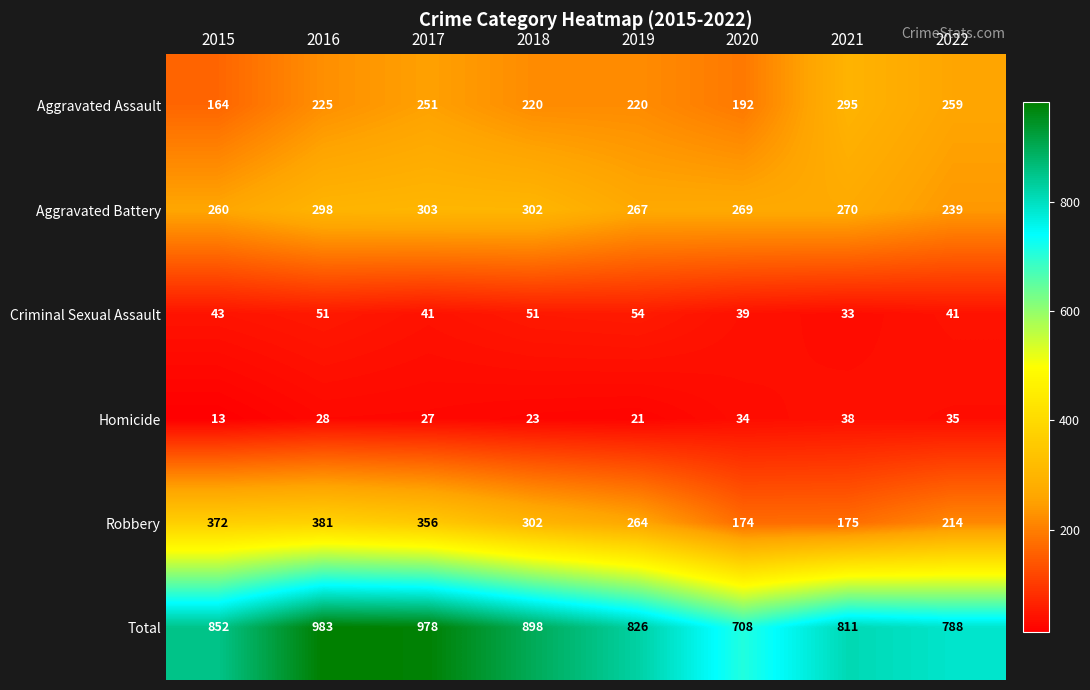

Is it true that Homicide equals 13 at 2019?

False